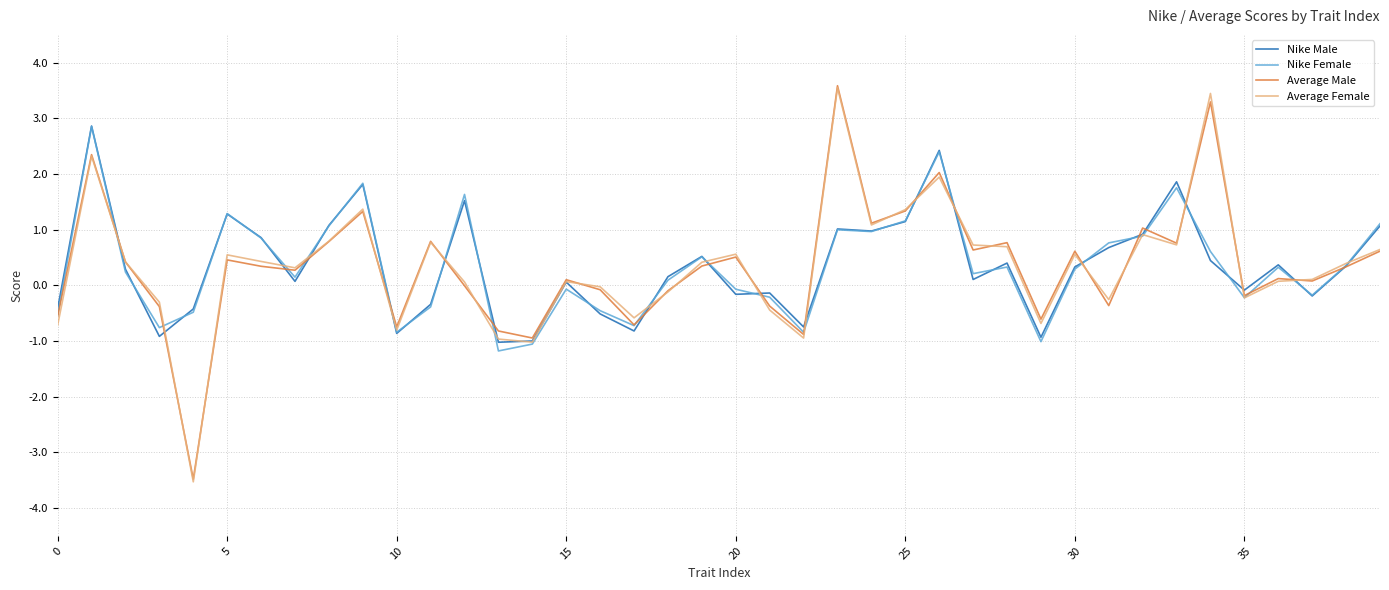

Which series has the largest range (max minus min)?

Average Female